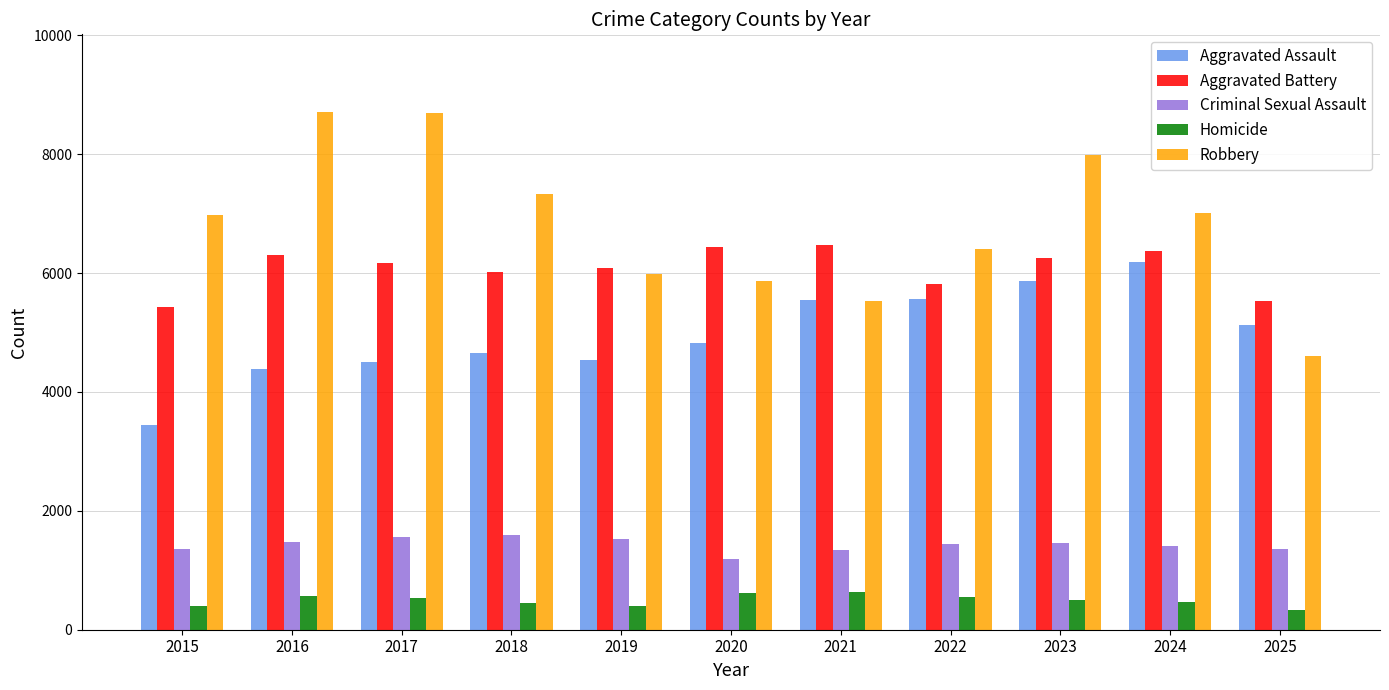

At how many categories does at least one series exceed 7764?

3